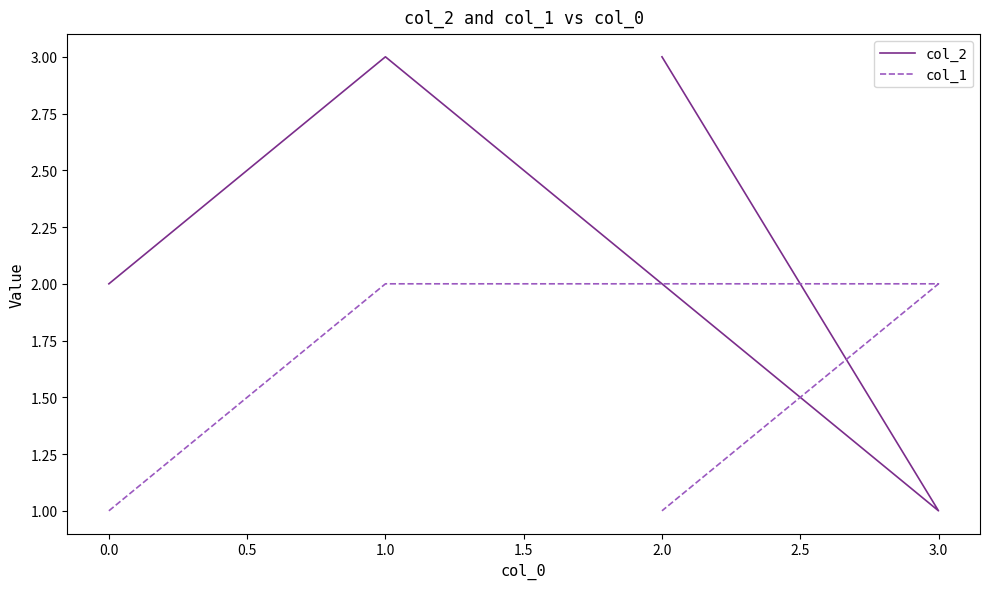

At how many categories does at least one series exceed 1?

4